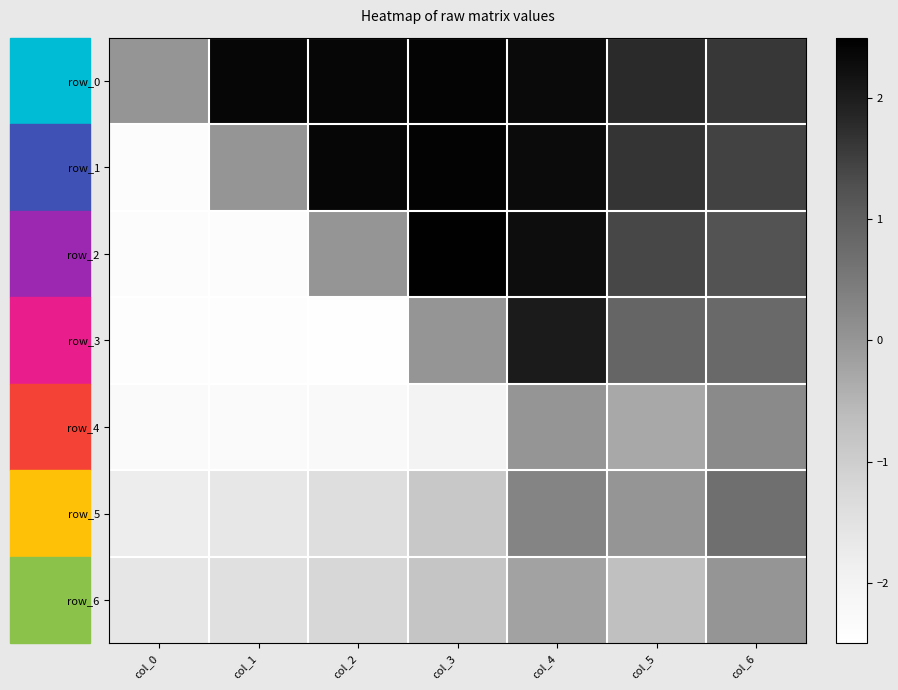

What is the sum of all row_5 values?

-4.7